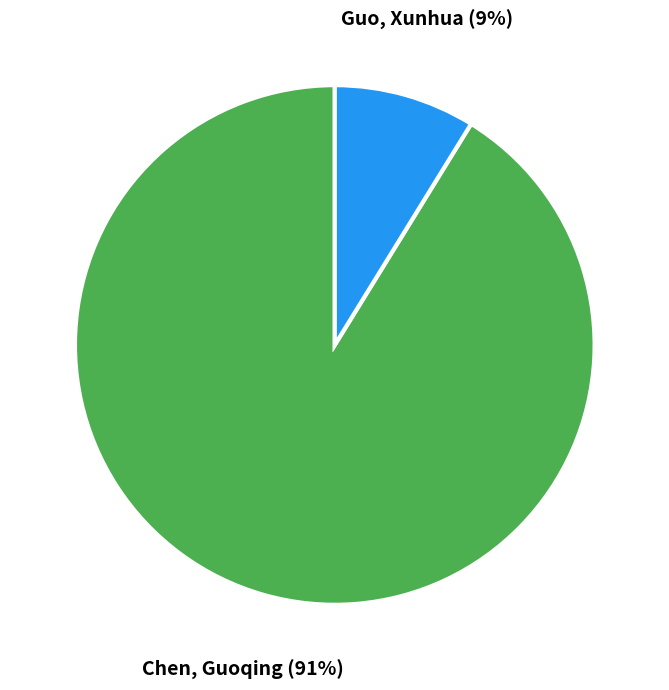

To the nearest percent, what is the difference between the largest and smallest slice percentages?

82%